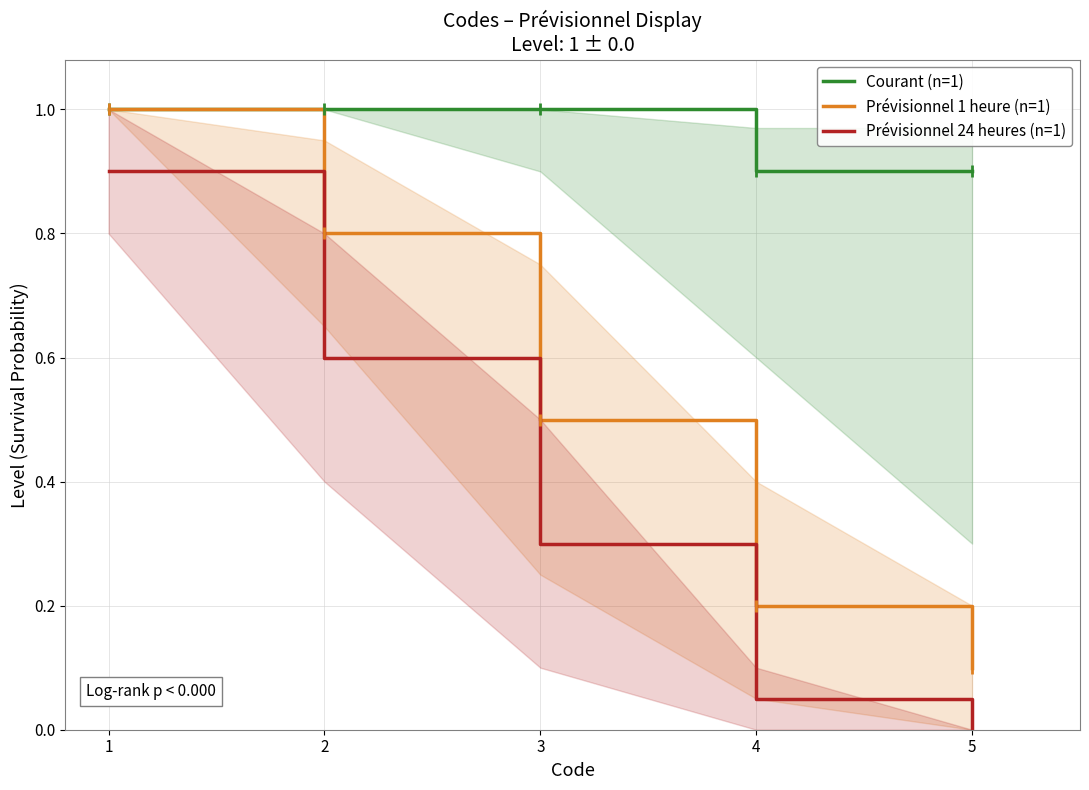

Count the number of data series in this chart.

3